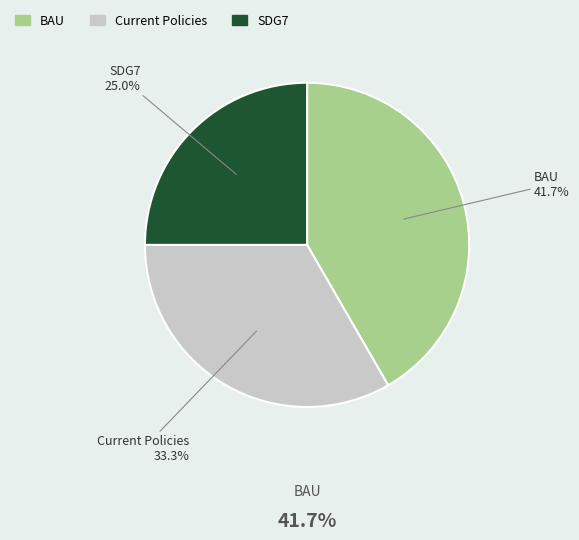

Rank the categories by value from highest to lowest.

BAU, Current Policies, SDG7